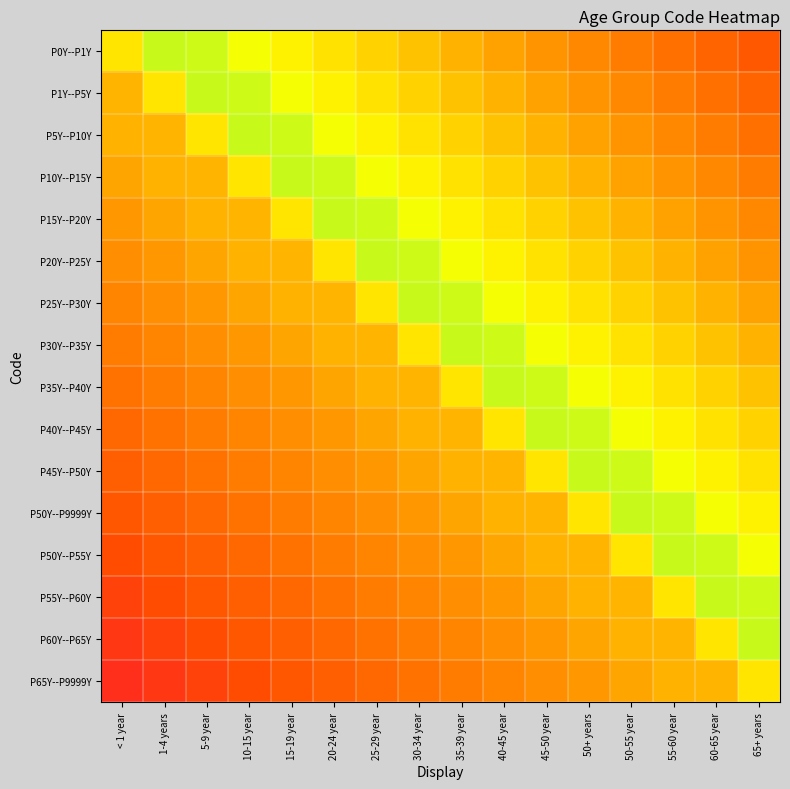

Reading right to left, transcribe all the data shown in this chart.

P0Y--P1Y: 65+ years=0.2	60-65 year=0.3	55-60 year=0.3	50-55 year=0.3	50+ years=0.4	45-50 year=0.4	40-45 year=0.4	35-39 year=0.4	30-34 year=0.5	25-29 year=0.5	20-24 year=0.5	15-19 year=0.6	10-15 year=0.6	5-9 year=0.6	1-4 years=0.6	< 1 year=0.6
P1Y--P5Y: 65+ years=0.3	60-65 year=0.3	55-60 year=0.3	50-55 year=0.4	50+ years=0.4	45-50 year=0.4	40-45 year=0.4	35-39 year=0.5	30-34 year=0.5	25-29 year=0.5	20-24 year=0.6	15-19 year=0.6	10-15 year=0.6	5-9 year=0.6	1-4 years=0.6	< 1 year=0.5
P5Y--P10Y: 65+ years=0.3	60-65 year=0.3	55-60 year=0.4	50-55 year=0.4	50+ years=0.4	45-50 year=0.4	40-45 year=0.5	35-39 year=0.5	30-34 year=0.5	25-29 year=0.6	20-24 year=0.6	15-19 year=0.6	10-15 year=0.6	5-9 year=0.6	1-4 years=0.5	< 1 year=0.5
P10Y--P15Y: 65+ years=0.3	60-65 year=0.4	55-60 year=0.4	50-55 year=0.4	50+ years=0.4	45-50 year=0.5	40-45 year=0.5	35-39 year=0.5	30-34 year=0.6	25-29 year=0.6	20-24 year=0.6	15-19 year=0.6	10-15 year=0.6	5-9 year=0.5	1-4 years=0.5	< 1 year=0.4
P15Y--P20Y: 65+ years=0.4	60-65 year=0.4	55-60 year=0.4	50-55 year=0.4	50+ years=0.5	45-50 year=0.5	40-45 year=0.5	35-39 year=0.6	30-34 year=0.6	25-29 year=0.6	20-24 year=0.6	15-19 year=0.6	10-15 year=0.5	5-9 year=0.5	1-4 years=0.4	< 1 year=0.4
P20Y--P25Y: 65+ years=0.4	60-65 year=0.4	55-60 year=0.4	50-55 year=0.5	50+ years=0.5	45-50 year=0.5	40-45 year=0.6	35-39 year=0.6	30-34 year=0.6	25-29 year=0.6	20-24 year=0.6	15-19 year=0.5	10-15 year=0.5	5-9 year=0.4	1-4 years=0.4	< 1 year=0.4
P25Y--P30Y: 65+ years=0.4	60-65 year=0.4	55-60 year=0.5	50-55 year=0.5	50+ years=0.5	45-50 year=0.6	40-45 year=0.6	35-39 year=0.6	30-34 year=0.6	25-29 year=0.6	20-24 year=0.5	15-19 year=0.5	10-15 year=0.4	5-9 year=0.4	1-4 years=0.4	< 1 year=0.3
P30Y--P35Y: 65+ years=0.4	60-65 year=0.5	55-60 year=0.5	50-55 year=0.5	50+ years=0.6	45-50 year=0.6	40-45 year=0.6	35-39 year=0.6	30-34 year=0.6	25-29 year=0.5	20-24 year=0.5	15-19 year=0.4	10-15 year=0.4	5-9 year=0.4	1-4 years=0.3	< 1 year=0.3
P35Y--P40Y: 65+ years=0.5	60-65 year=0.5	55-60 year=0.5	50-55 year=0.6	50+ years=0.6	45-50 year=0.6	40-45 year=0.6	35-39 year=0.6	30-34 year=0.5	25-29 year=0.5	20-24 year=0.4	15-19 year=0.4	10-15 year=0.4	5-9 year=0.3	1-4 years=0.3	< 1 year=0.3
P40Y--P45Y: 65+ years=0.5	60-65 year=0.5	55-60 year=0.6	50-55 year=0.6	50+ years=0.6	45-50 year=0.6	40-45 year=0.6	35-39 year=0.5	30-34 year=0.5	25-29 year=0.4	20-24 year=0.4	15-19 year=0.4	10-15 year=0.3	5-9 year=0.3	1-4 years=0.3	< 1 year=0.3
P45Y--P50Y: 65+ years=0.5	60-65 year=0.6	55-60 year=0.6	50-55 year=0.6	50+ years=0.6	45-50 year=0.6	40-45 year=0.5	35-39 year=0.5	30-34 year=0.4	25-29 year=0.4	20-24 year=0.4	15-19 year=0.3	10-15 year=0.3	5-9 year=0.3	1-4 years=0.3	< 1 year=0.2
P50Y--P9999Y: 65+ years=0.6	60-65 year=0.6	55-60 year=0.6	50-55 year=0.6	50+ years=0.6	45-50 year=0.5	40-45 year=0.5	35-39 year=0.4	30-34 year=0.4	25-29 year=0.4	20-24 year=0.3	15-19 year=0.3	10-15 year=0.3	5-9 year=0.3	1-4 years=0.2	< 1 year=0.2
P50Y--P55Y: 65+ years=0.6	60-65 year=0.6	55-60 year=0.6	50-55 year=0.6	50+ years=0.5	45-50 year=0.5	40-45 year=0.4	35-39 year=0.4	30-34 year=0.4	25-29 year=0.3	20-24 year=0.3	15-19 year=0.3	10-15 year=0.3	5-9 year=0.2	1-4 years=0.2	< 1 year=0.2
P55Y--P60Y: 65+ years=0.6	60-65 year=0.6	55-60 year=0.6	50-55 year=0.5	50+ years=0.5	45-50 year=0.4	40-45 year=0.4	35-39 year=0.4	30-34 year=0.3	25-29 year=0.3	20-24 year=0.3	15-19 year=0.3	10-15 year=0.2	5-9 year=0.2	1-4 years=0.2	< 1 year=0.2
P60Y--P65Y: 65+ years=0.6	60-65 year=0.6	55-60 year=0.5	50-55 year=0.5	50+ years=0.4	45-50 year=0.4	40-45 year=0.4	35-39 year=0.3	30-34 year=0.3	25-29 year=0.3	20-24 year=0.3	15-19 year=0.2	10-15 year=0.2	5-9 year=0.2	1-4 years=0.2	< 1 year=0.2
P65Y--P9999Y: 65+ years=0.6	60-65 year=0.5	55-60 year=0.5	50-55 year=0.4	50+ years=0.4	45-50 year=0.4	40-45 year=0.3	35-39 year=0.3	30-34 year=0.3	25-29 year=0.3	20-24 year=0.2	15-19 year=0.2	10-15 year=0.2	5-9 year=0.2	1-4 years=0.2	< 1 year=0.1